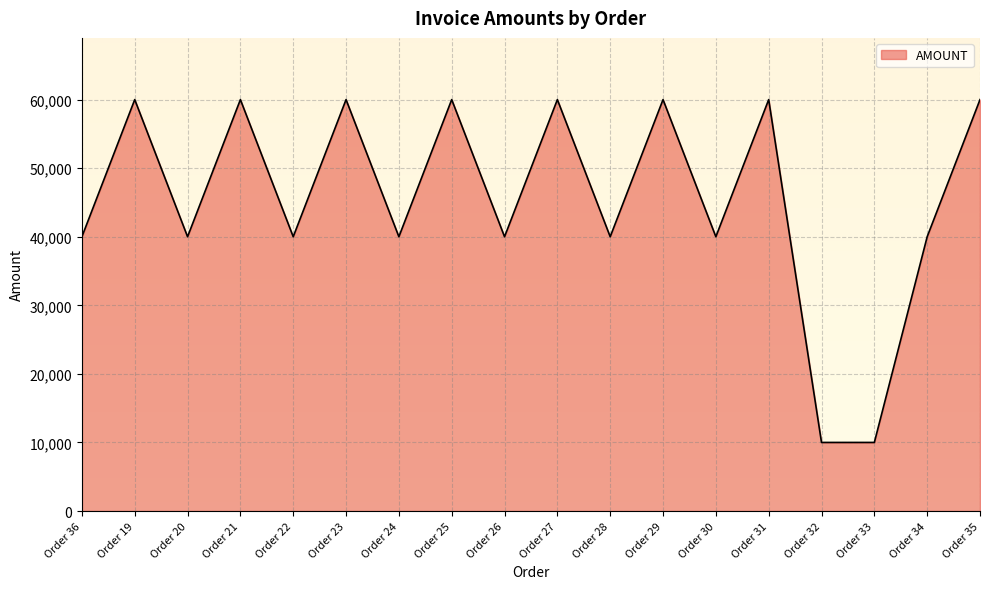

The value at Order 34 is 63216.0. True or false?

False